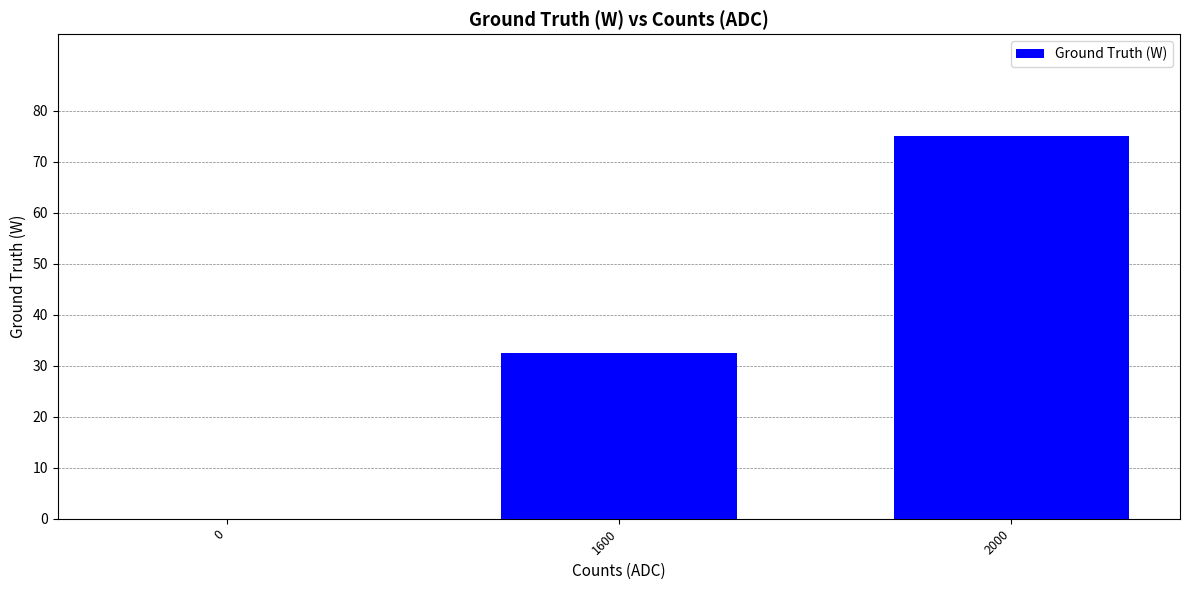

What is the change in value from 0 to 1600?

+32.5